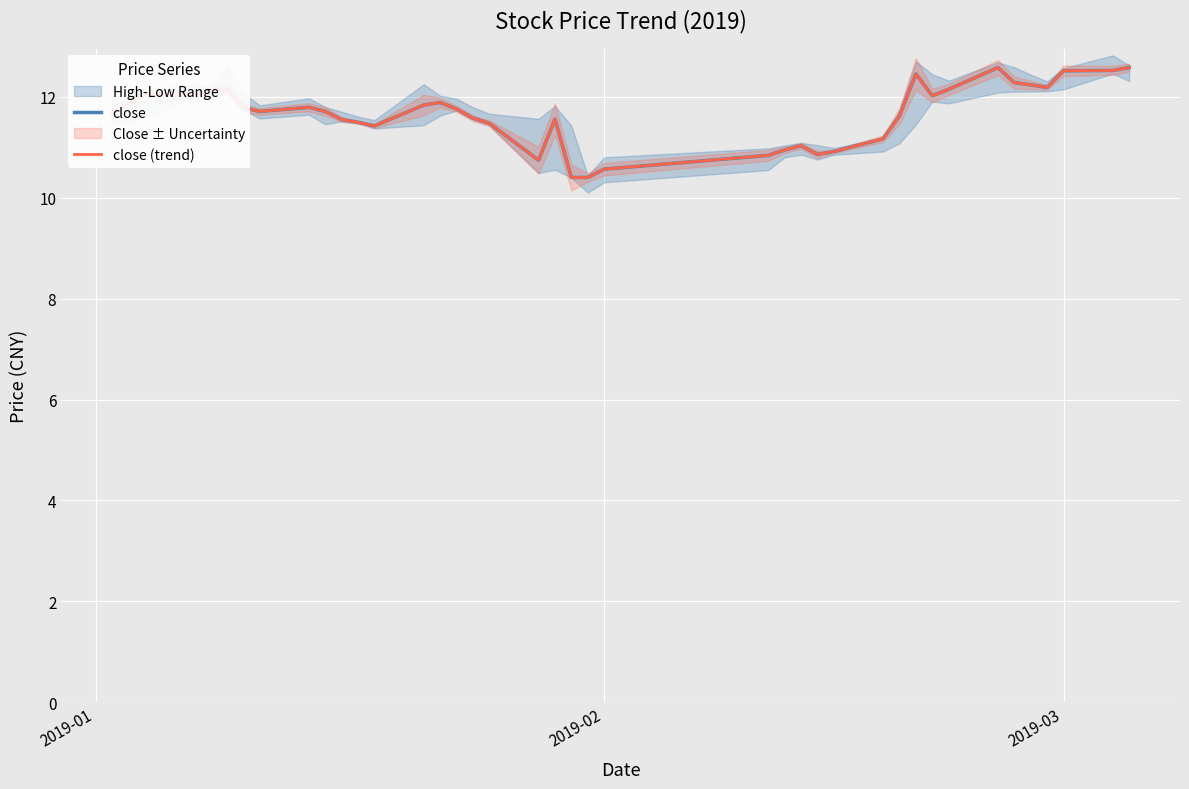

What is the label of the 40th point from the right?

2019-01